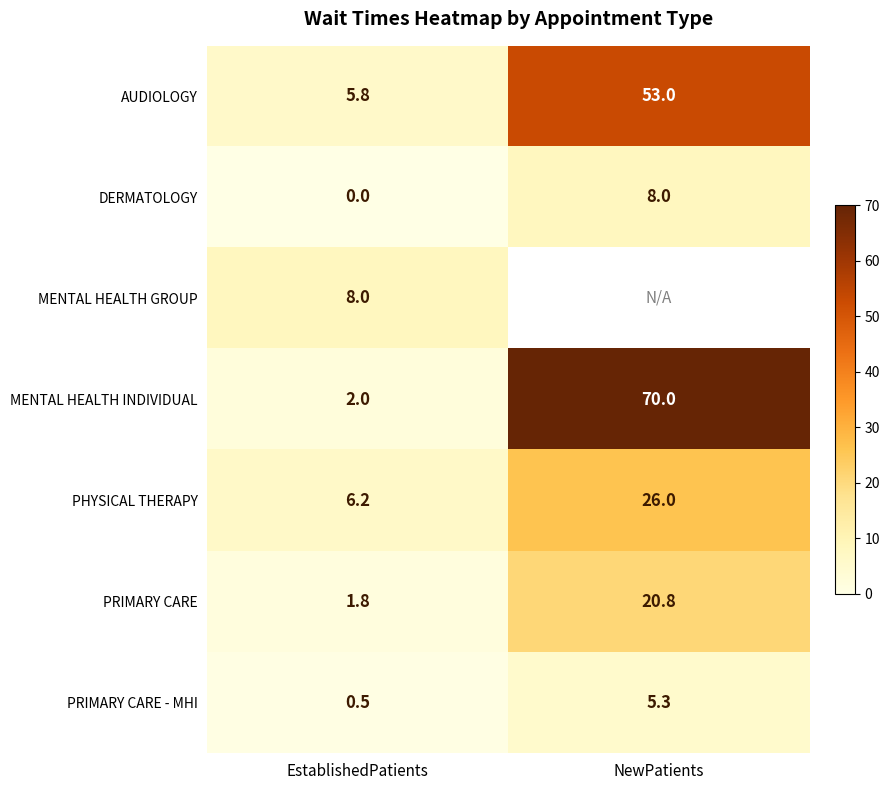

Rank the categories by PRIMARY CARE - MHI value from lowest to highest.

EstablishedPatients, NewPatients